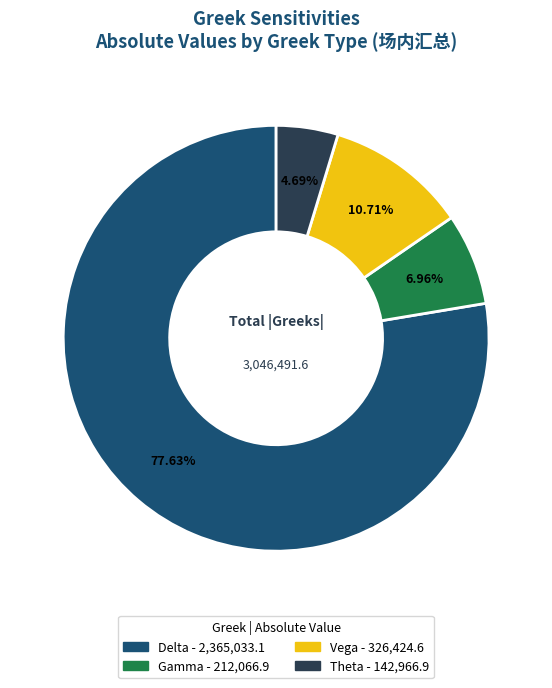

How many segments does this pie chart have?

4